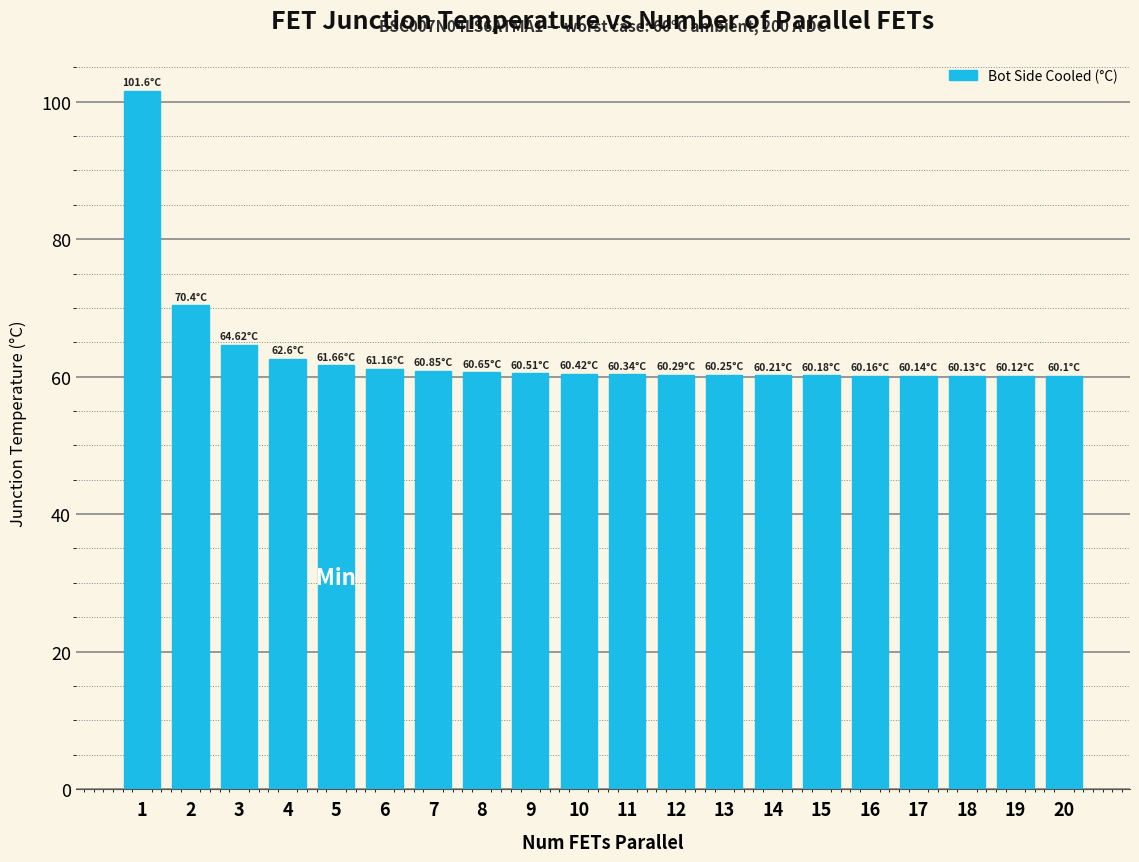

What is the sum of all values?

1266.4